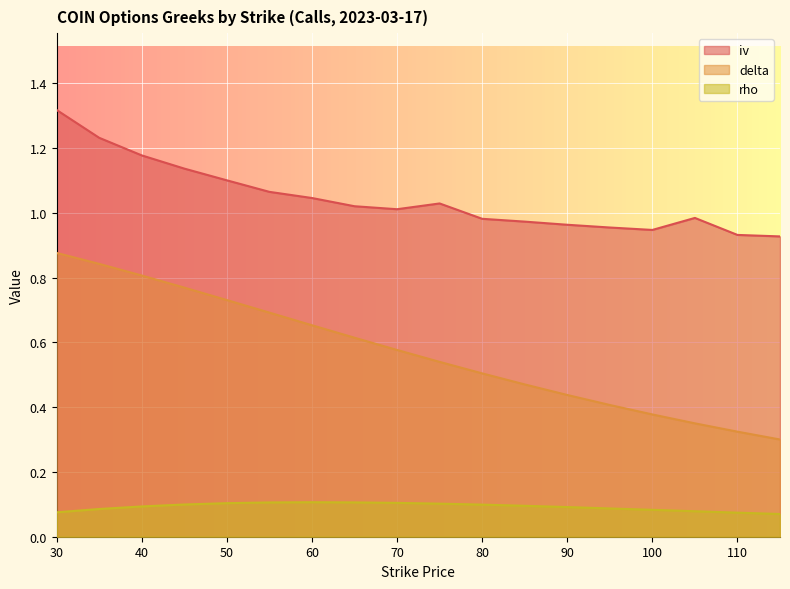

Between 85 and 55, which is larger?

55